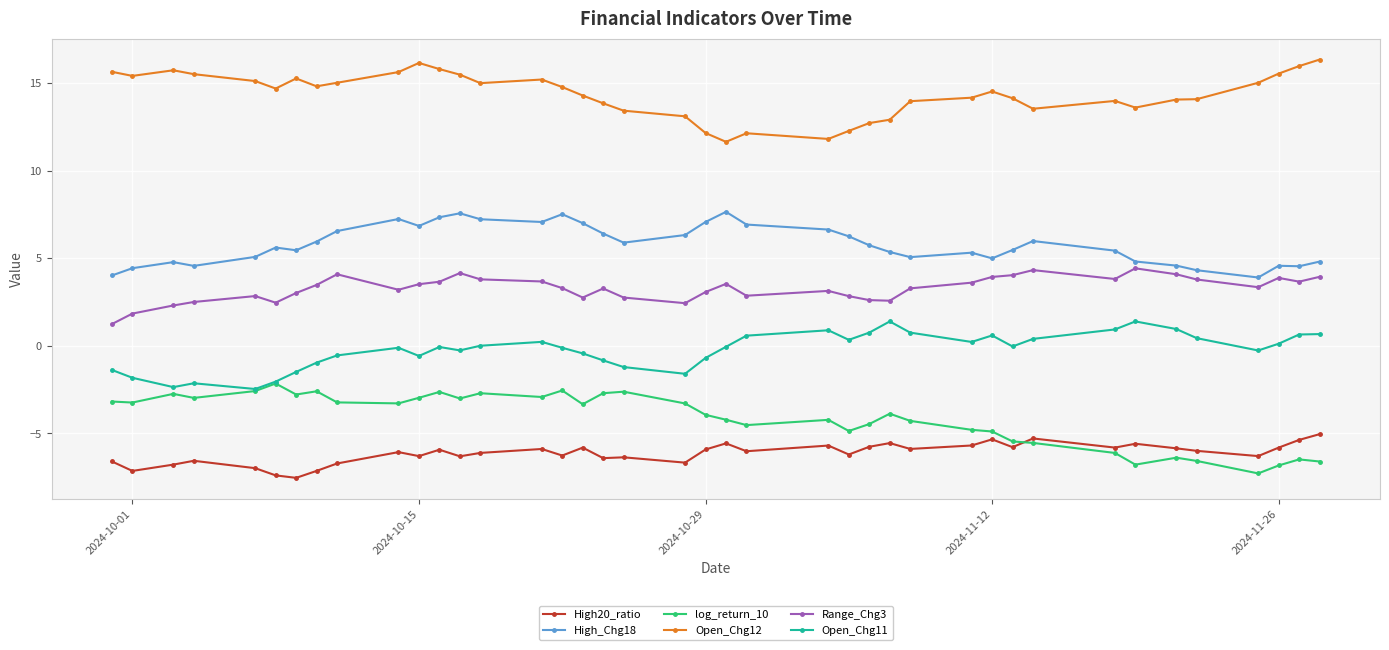

True or false: Open_Chg12 has more than 1 points higher than both neighbors.

True